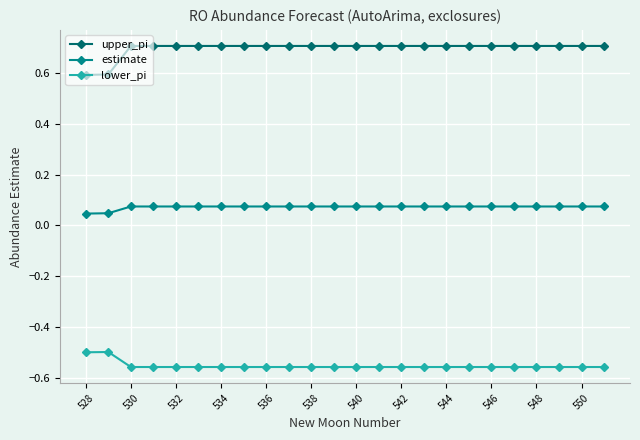

Which series has the largest total across all categories?

upper_pi